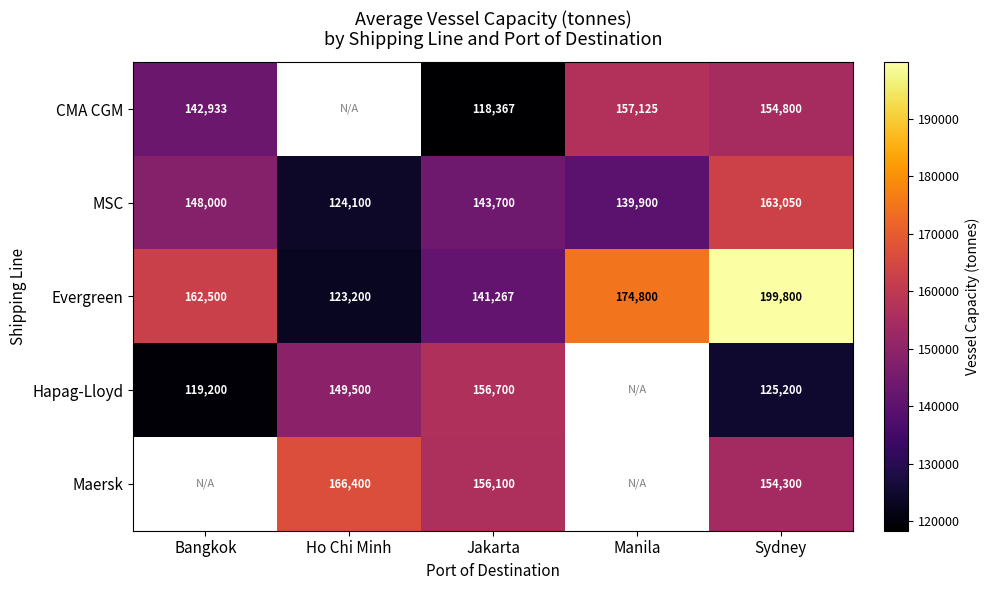

Is it true that Hapag-Lloyd equals 76196.4 at Sydney?

False